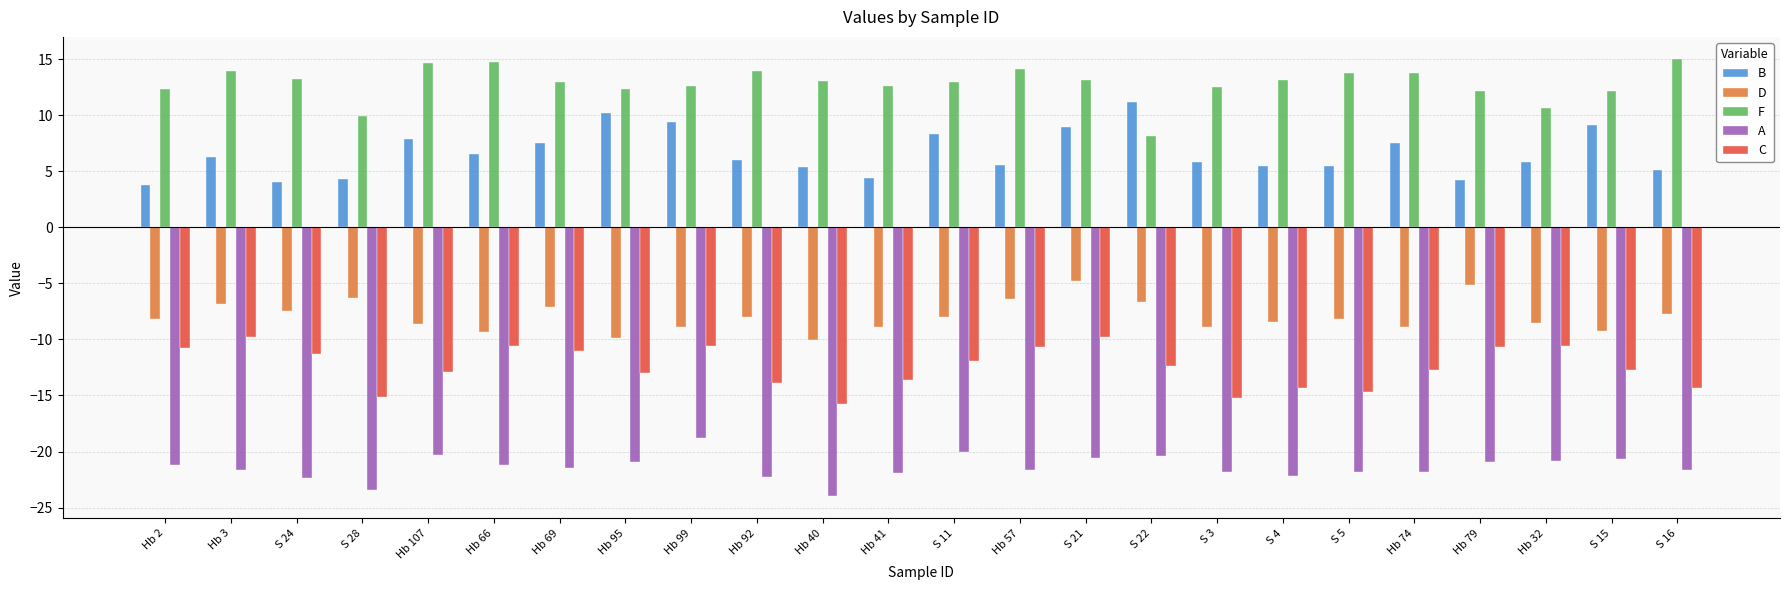

What is the maximum value shown in the chart?

15.0